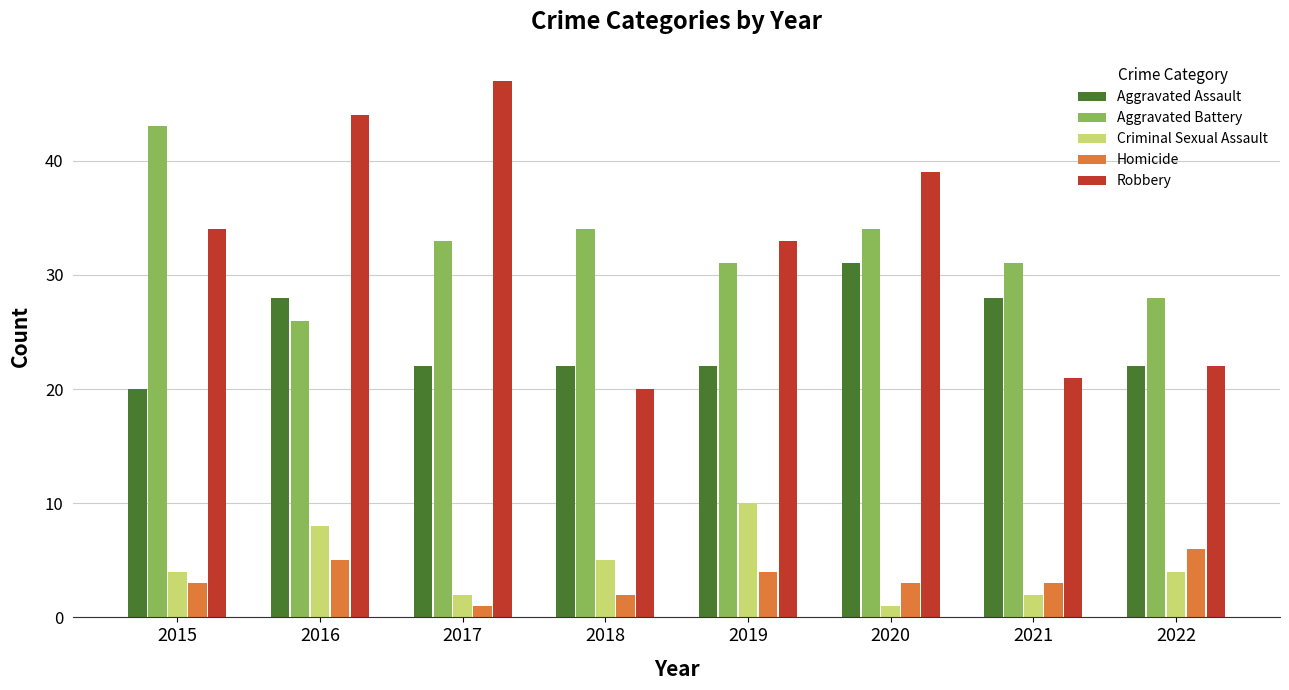

What is the total value across all series at 2020?

108